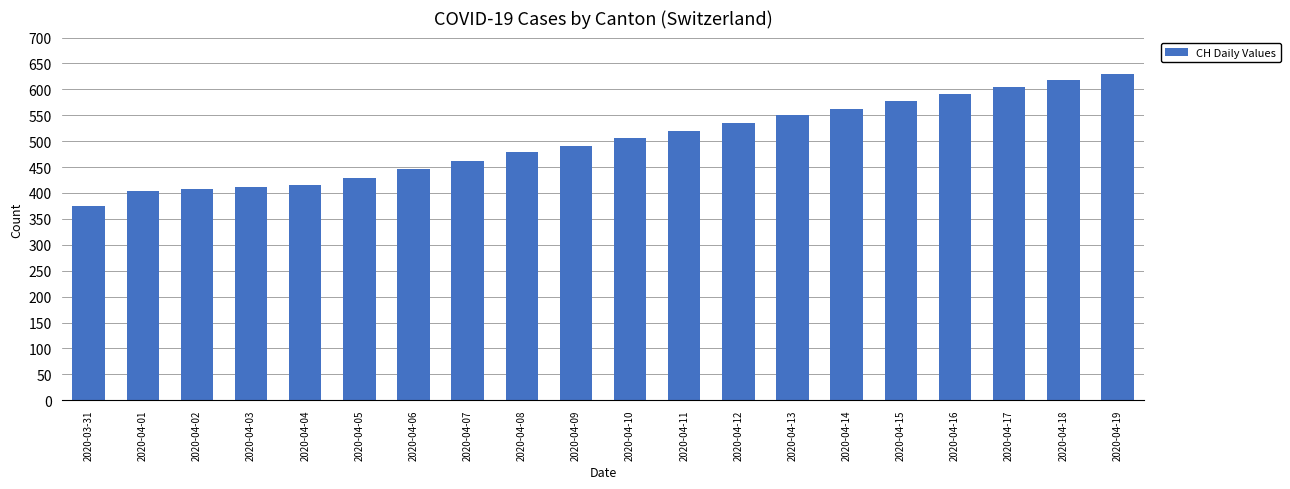

What is the change in value from 2020-04-05 to 2020-04-10?

+78